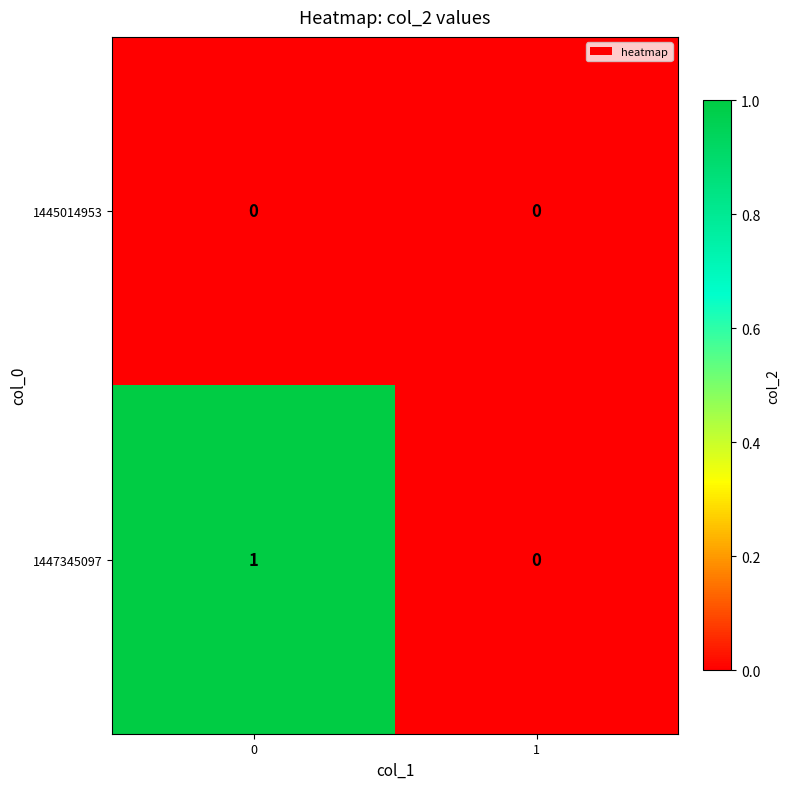

What is the maximum value shown in the chart?

1